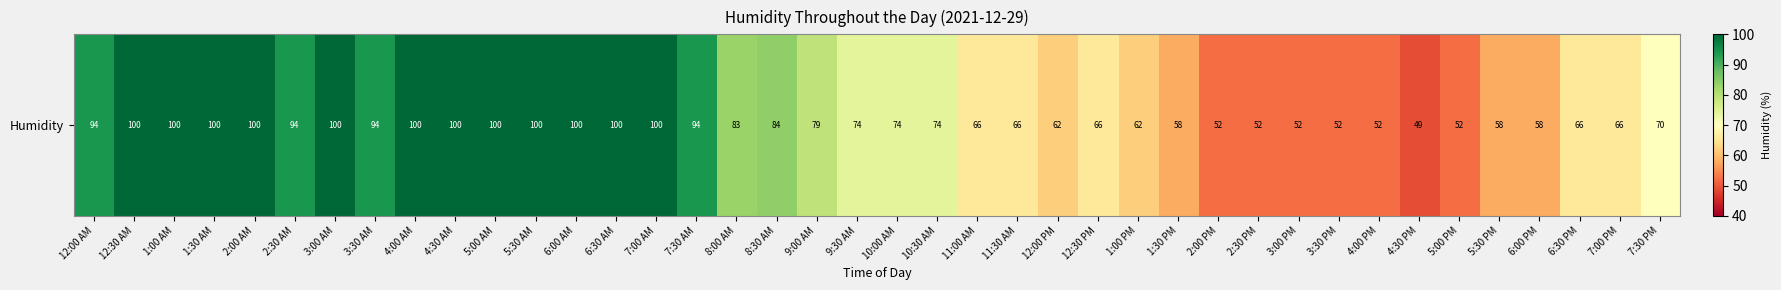

The value at 6:00 PM is 58. True or false?

True